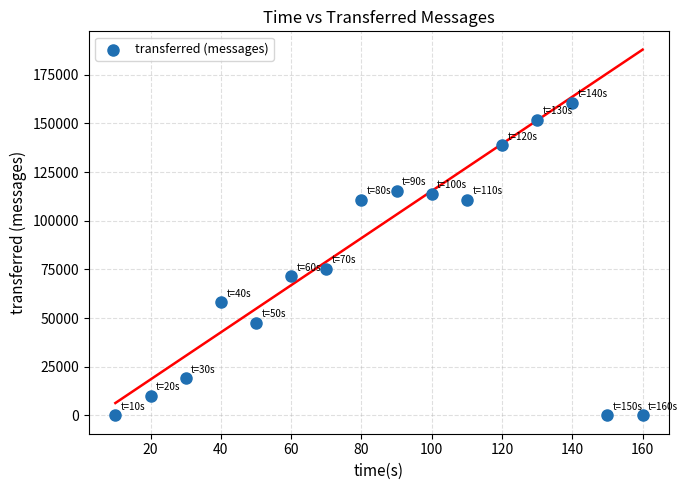

What Y value in the scatter plot is closest to 80290?

75440